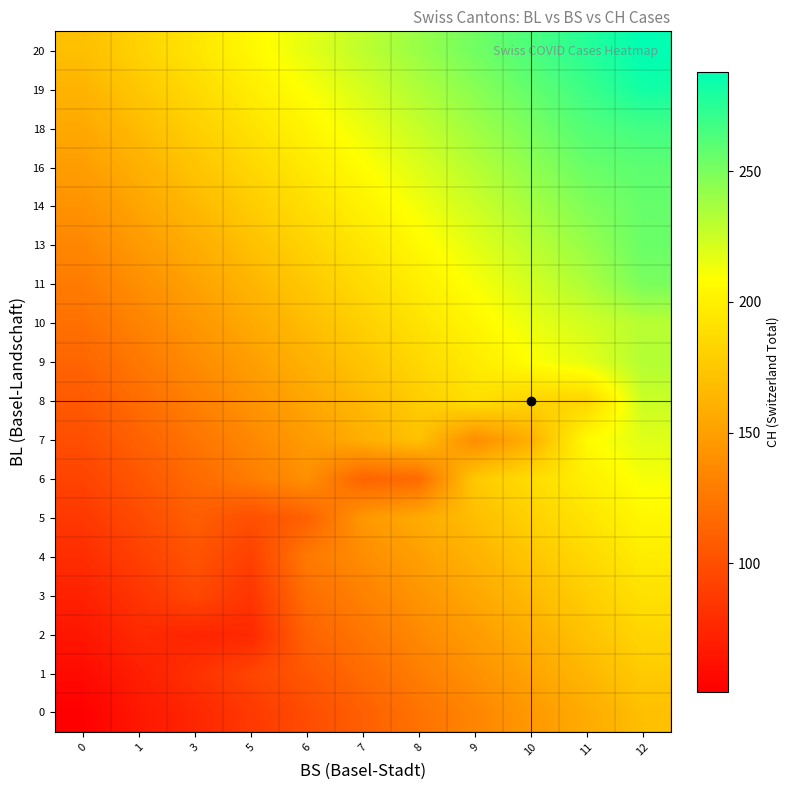

Reading left to right, what are all the values shown in this chart?

0: 0=51.0	1=66.0	3=74.7	5=86.5	6=98.4	7=110.2	8=122.1	9=133.9	10=145.8	11=157.7	12=169.5
1: 0=58.0	1=70.0	3=81.7	5=93.5	6=105.4	7=117.2	8=129.1	9=140.9	10=152.8	11=164.6	12=176.5
2: 0=64.9	1=76.8	3=74.0	5=76.0	6=112.3	7=124.2	8=136.0	9=147.9	10=159.7	11=171.6	12=183.4
3: 0=71.9	1=83.8	3=95.6	5=84.0	6=119.3	7=131.2	8=143.0	9=154.9	10=166.7	11=178.6	12=190.4
4: 0=78.9	1=90.7	3=102.6	5=91.0	6=126.3	7=138.1	8=150.0	9=161.8	10=173.7	11=185.5	12=197.4
5: 0=85.9	1=97.7	3=109.6	5=100.0	6=111.0	7=145.1	8=157.0	9=168.8	10=180.7	11=192.5	12=204.4
6: 0=92.8	1=104.7	3=116.5	5=128.4	6=140.2	7=113.0	8=117.0	9=175.8	10=187.6	11=199.5	12=211.3
7: 0=99.8	1=111.6	3=123.5	5=135.3	6=147.2	7=159.0	8=170.9	9=138.0	10=160.0	11=206.4	12=218.3
8: 0=106.8	1=118.6	3=130.5	5=142.3	6=154.2	7=166.0	8=177.9	9=189.7	10=182.0	11=183.0	12=225.3
9: 0=113.7	1=125.6	3=137.4	5=149.3	6=161.1	7=173.0	8=184.8	9=196.7	10=208.5	11=217.0	12=232.2
10: 0=120.7	1=132.6	3=144.4	5=156.3	6=168.1	7=180.0	8=191.8	9=203.7	10=215.5	11=223.0	12=231.0
11: 0=127.7	1=139.5	3=151.4	5=163.2	6=175.1	7=186.9	8=198.8	9=210.6	10=222.5	11=234.3	12=250.0
13: 0=134.6	1=146.5	3=158.3	5=170.2	6=182.0	7=193.9	8=205.7	9=217.6	10=229.4	11=241.3	12=255.0
14: 0=141.6	1=153.5	3=165.3	5=177.2	6=189.0	7=200.9	8=212.7	9=224.6	10=236.4	11=248.3	12=256.0
16: 0=148.6	1=160.4	3=172.3	5=184.1	6=196.0	7=207.8	8=219.7	9=231.5	10=243.4	11=255.2	12=259.0
18: 0=155.6	1=167.4	3=179.3	5=191.1	6=203.0	7=214.8	8=226.7	9=238.5	10=250.4	11=262.2	12=267.0
19: 0=162.5	1=174.4	3=186.2	5=198.1	6=209.9	7=221.8	8=233.6	9=245.5	10=257.3	11=269.2	12=282.0
20: 0=169.5	1=181.4	3=193.2	5=205.1	6=216.9	7=228.8	8=240.6	9=252.4	10=264.3	11=276.1	12=288.0